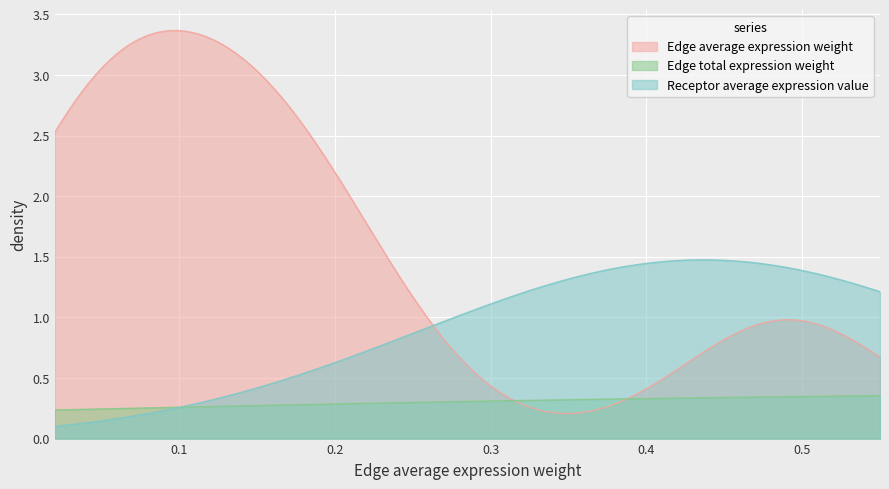

True or false: Edge average expression weight and Receptor average expression value cross at least once.

True